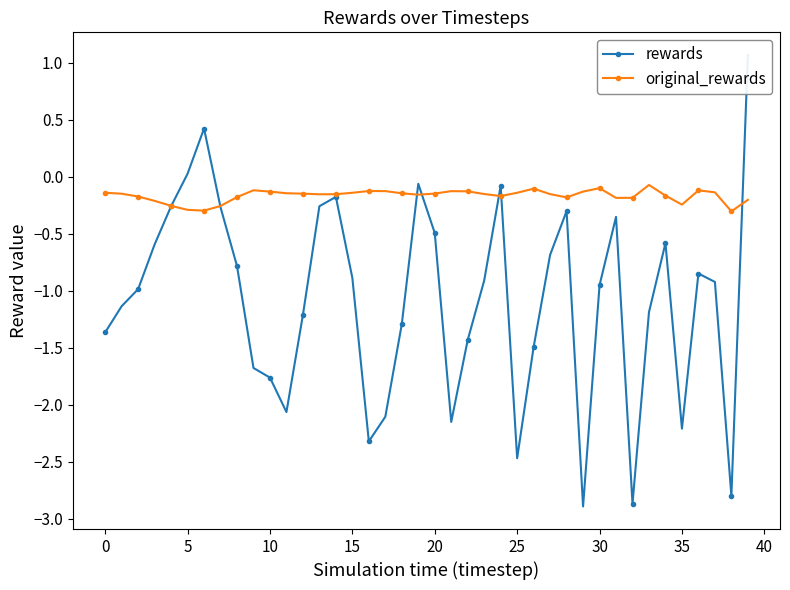

Does the chart have visible grid lines?

No